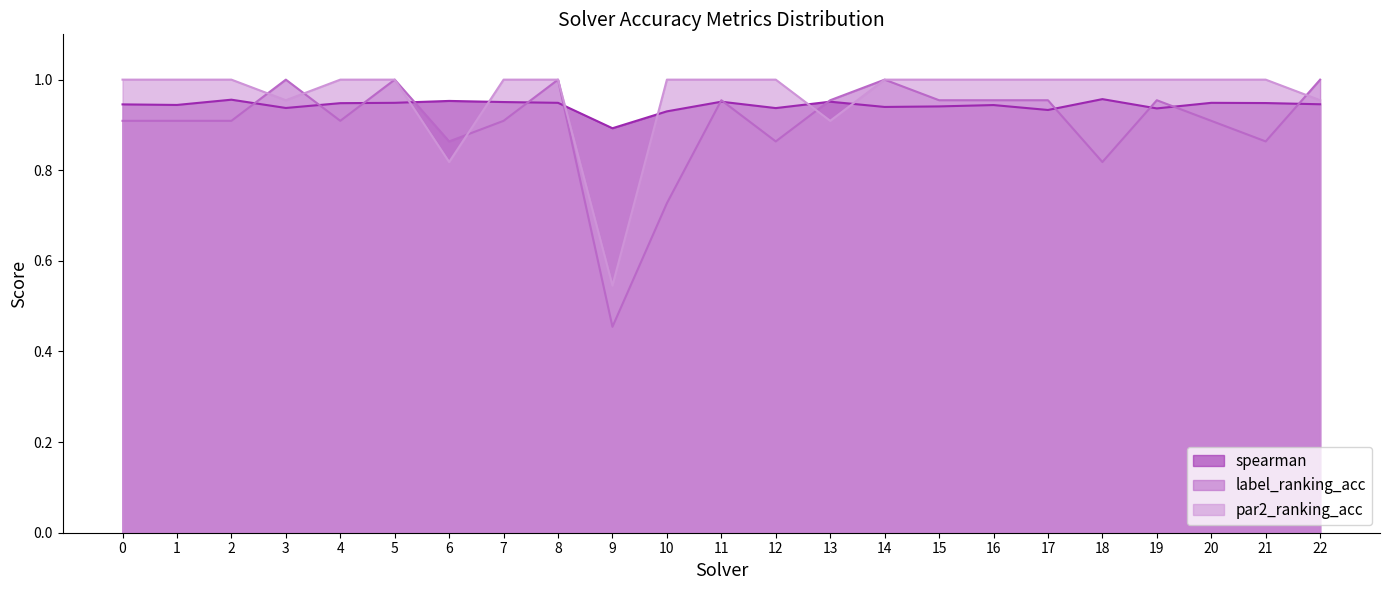

Between which two adjacent categories do par2_ranking_acc and spearman first intersect?

5 and 6